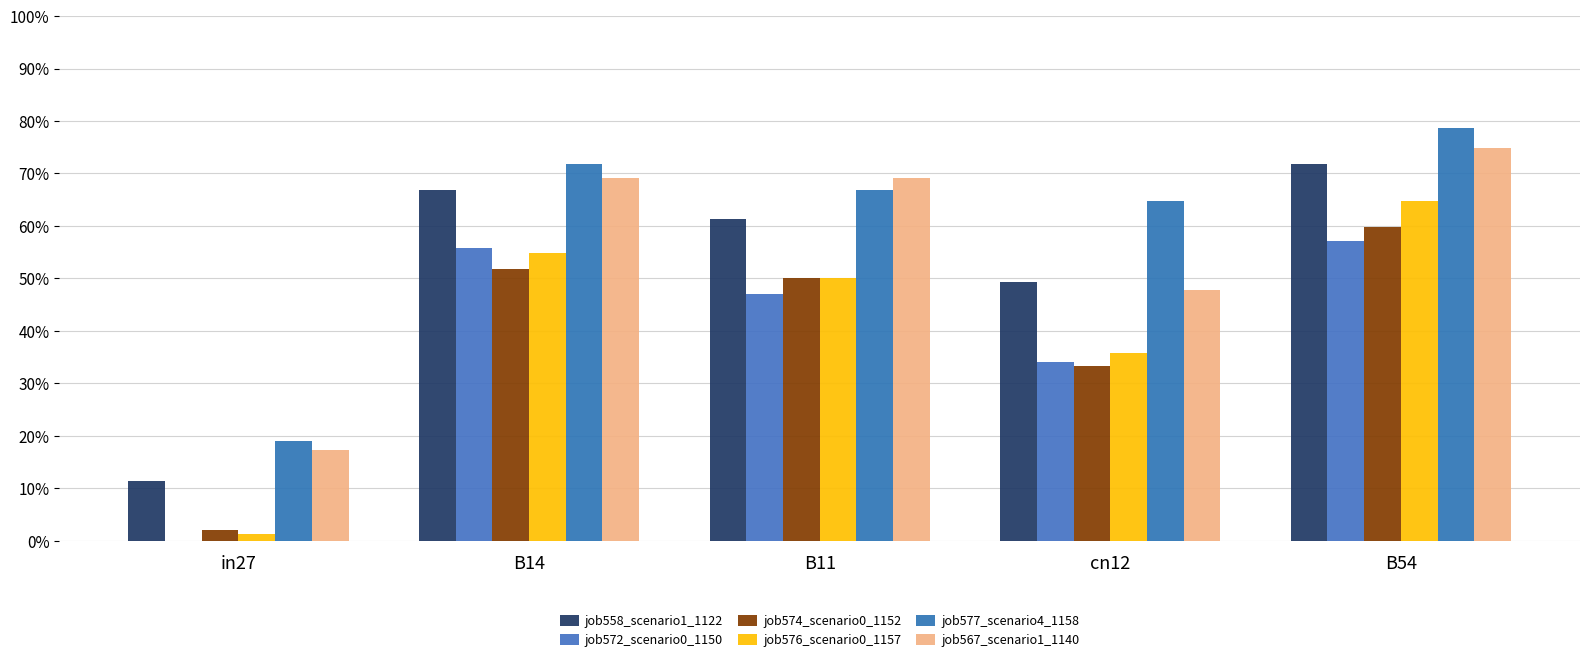

Are the bars grouped side by side (vs. stacked)?

Yes